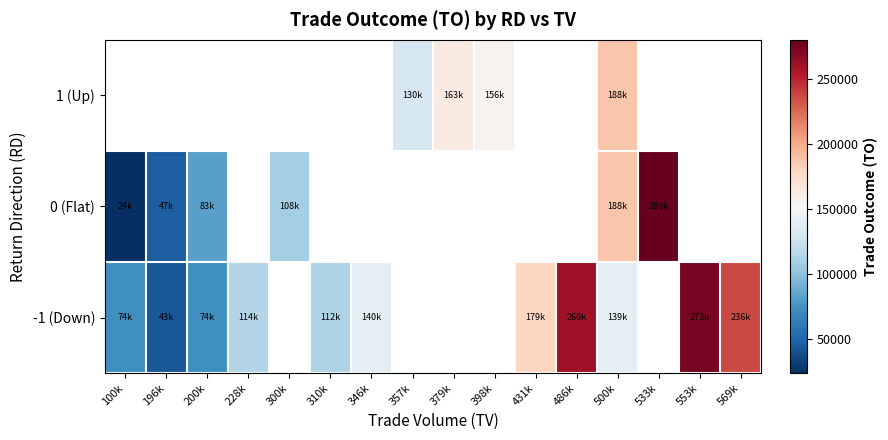

What is the maximum value for -1 (Down)?

273890.0